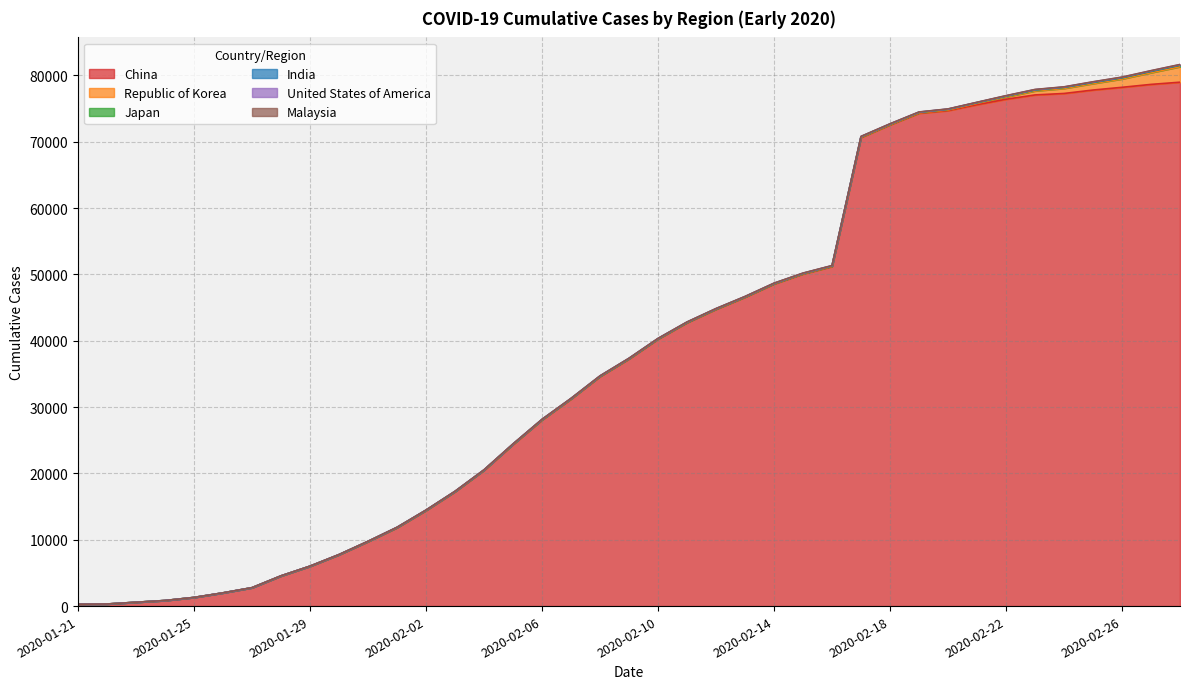

Reading left to right, transcribe all the data shown in this chart.

China: 278	310	574	835	1297	1985	2761	4537	5997	7736	9720	11821	14411	17238	20471	24363	28060	31211	34598	37251	40235	42708	44730	46550	48548	50054	51174	70635	72528	74280	74675	75569	76392	77042	77262	77780	78191	78630	78961
Republic of Korea: 1	1	1	2	2	2	4	4	4	4	11	12	15	15	16	18	23	24	24	27	27	28	28	28	28	28	29	30	31	51	104	204	346	602	763	977	1261	1766	2337
Japan: 1	1	1	1	3	3	4	6	7	11	14	17	20	20	20	23	25	25	25	26	26	26	28	29	33	41	53	59	65	73	85	93	105	132	144	157	164	186	210
India: 2	2	4	4	4	5	5	14	14	14	14	19	19	19	19	25	25	25	32	32	32	33	33	33	33	34	34	35	35	35	35	35	35	35	35	37	40	40	40
United States of America: 0	0	1	1	2	2	5	5	5	5	6	7	8	11	11	11	12	12	12	12	12	13	13	14	15	15	15	15	15	15	15	15	35	35	35	53	53	59	59
Malaysia: 0	0	0	0	0	3	4	4	4	7	8	8	8	8	10	10	12	14	15	15	18	18	18	18	19	21	22	22	22	22	22	22	22	22	22	22	22	22	24